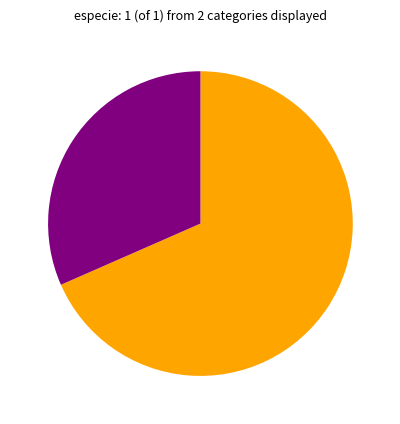

Is there a majority slice in this chart?

Yes